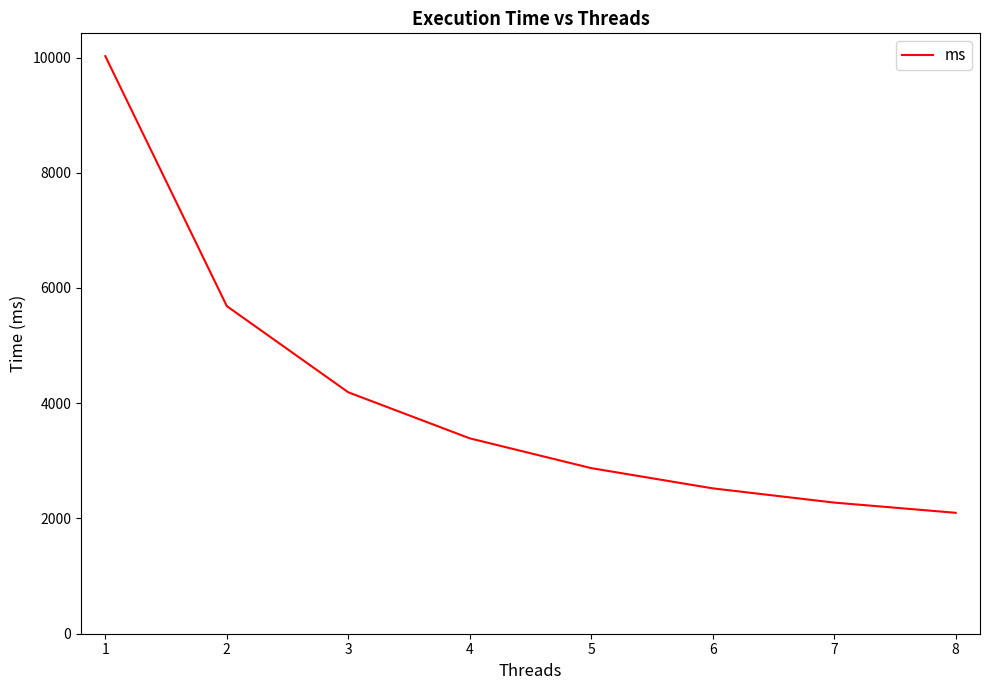

The value at 1 is 2163.8. True or false?

False